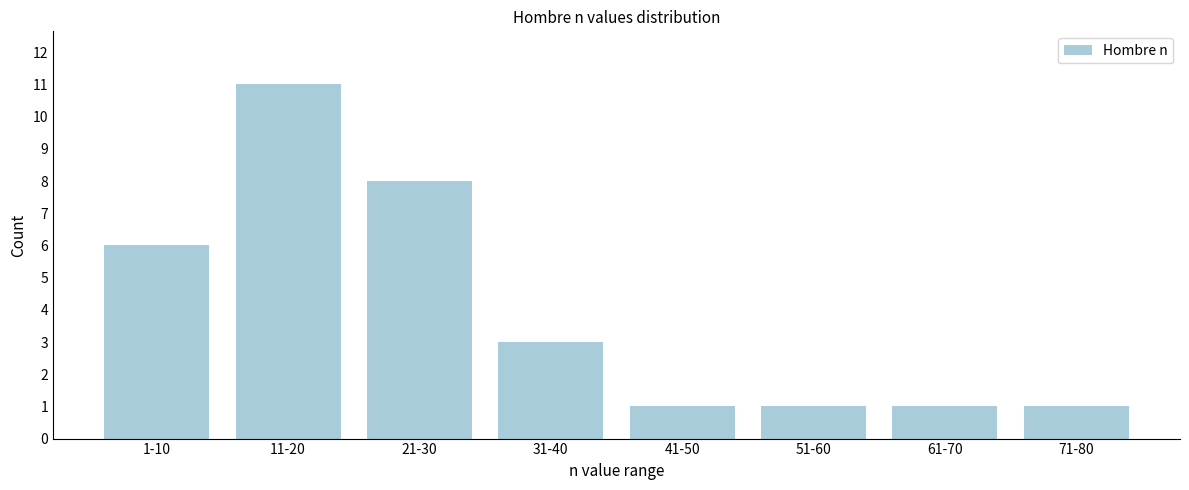

Reading left to right, list all the values displayed in this chart.

6	11	8	3	1	1	1	1